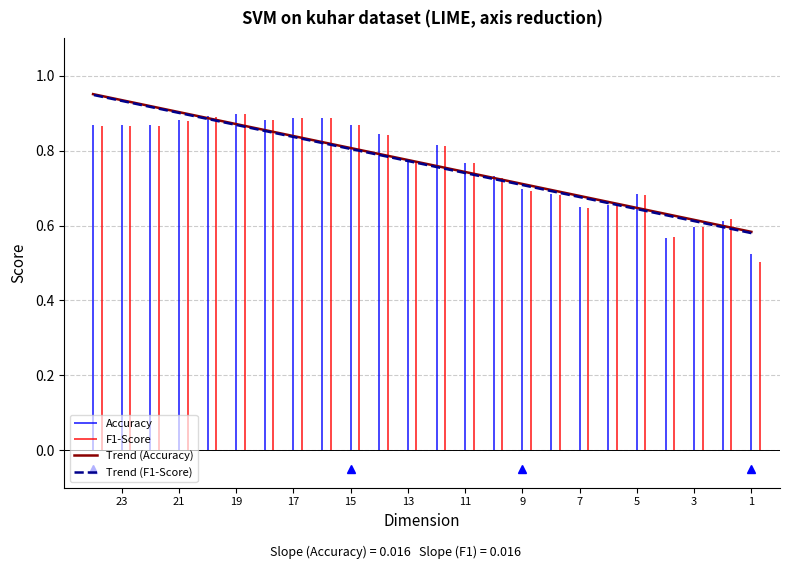

Is the value of Trend (F1-Score) at 3 greater than the value of Trend (Accuracy) at 23?

No